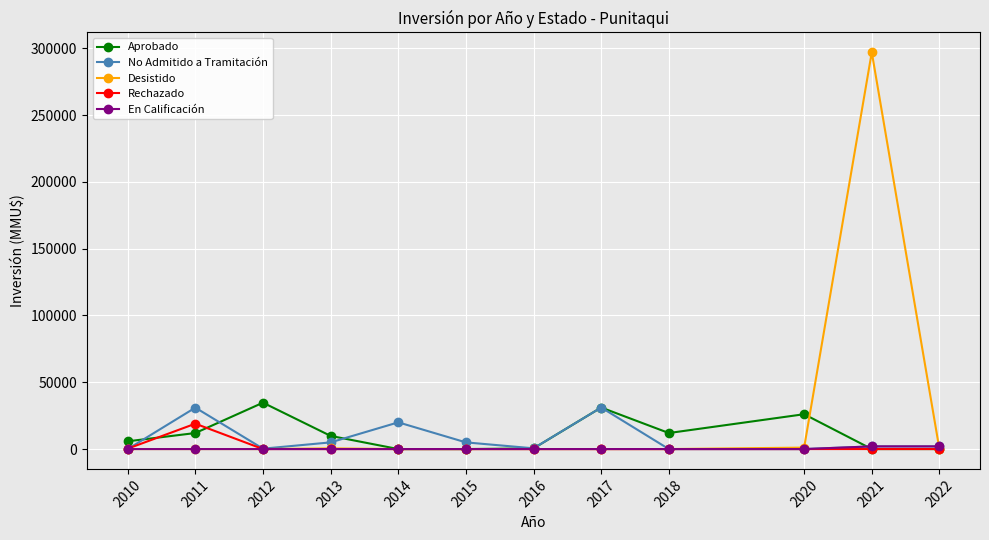

How many lines are shown in the chart?

5